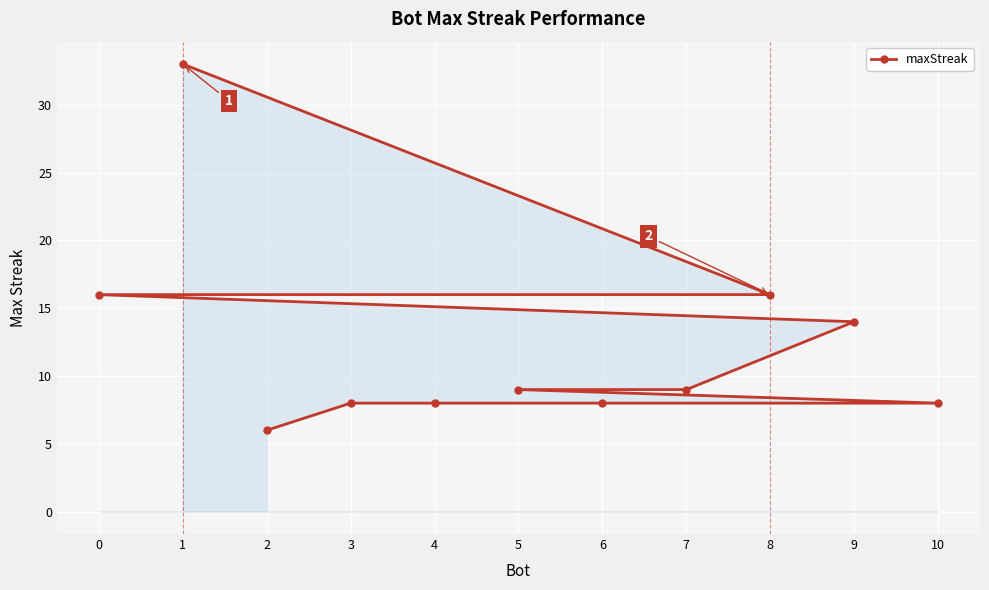

What is the average value?

12